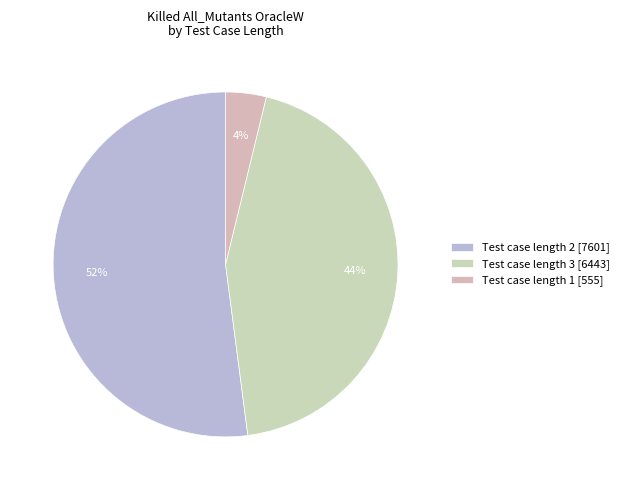

How many slices are in this pie chart?

3